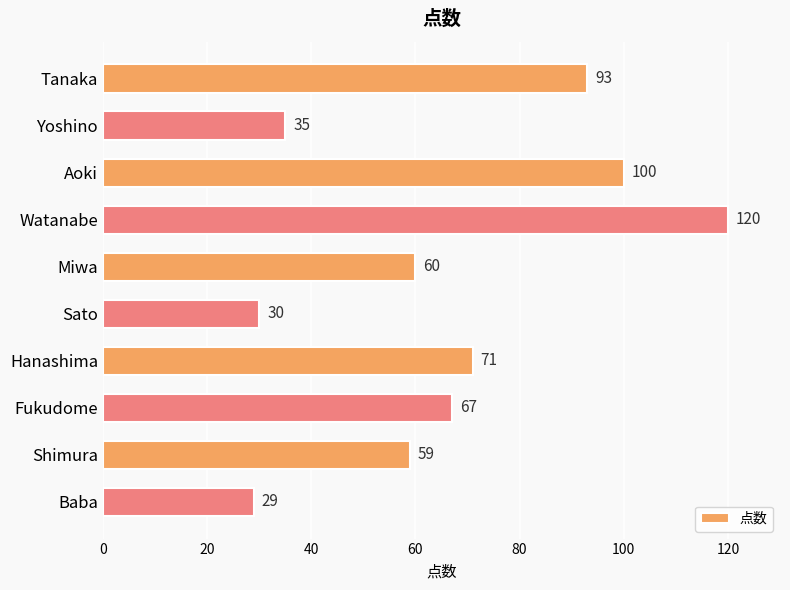

Reading top to bottom, transcribe all the data shown in this chart.

93	35	100	120	60	30	71	67	59	29